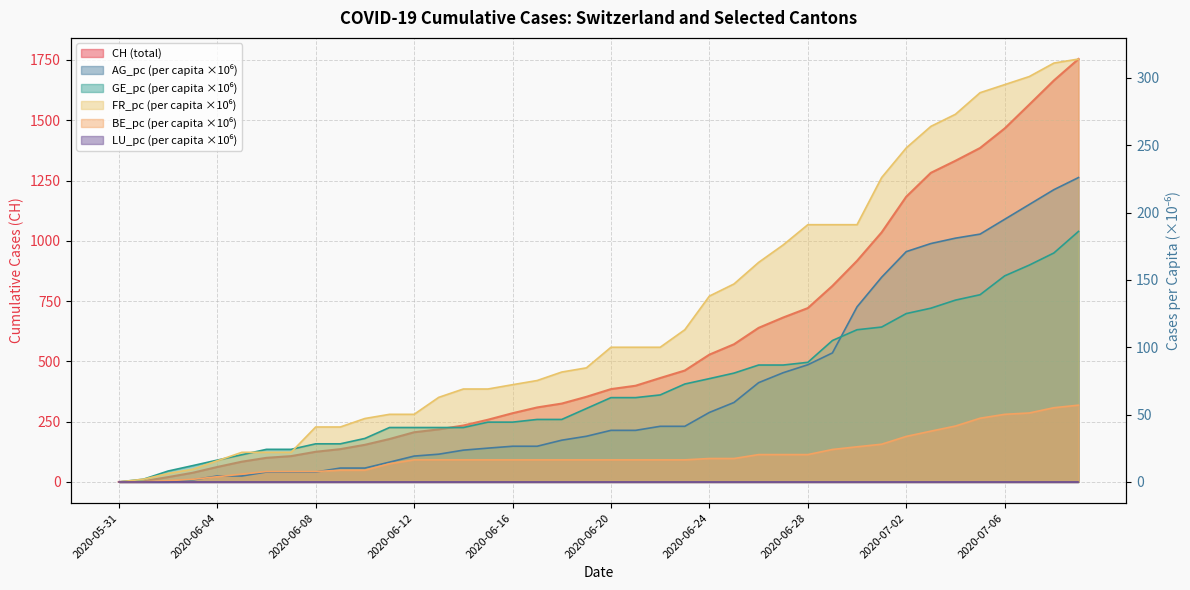

What position from the right is 2020-07-06?

4